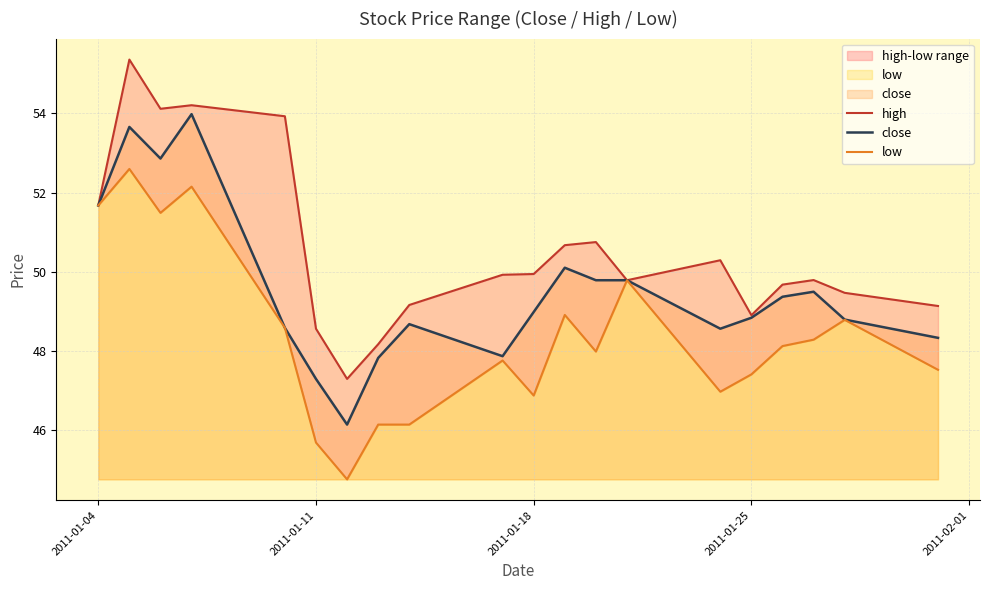

Rank the series by their average value, from lowest to highest.

low, close, high